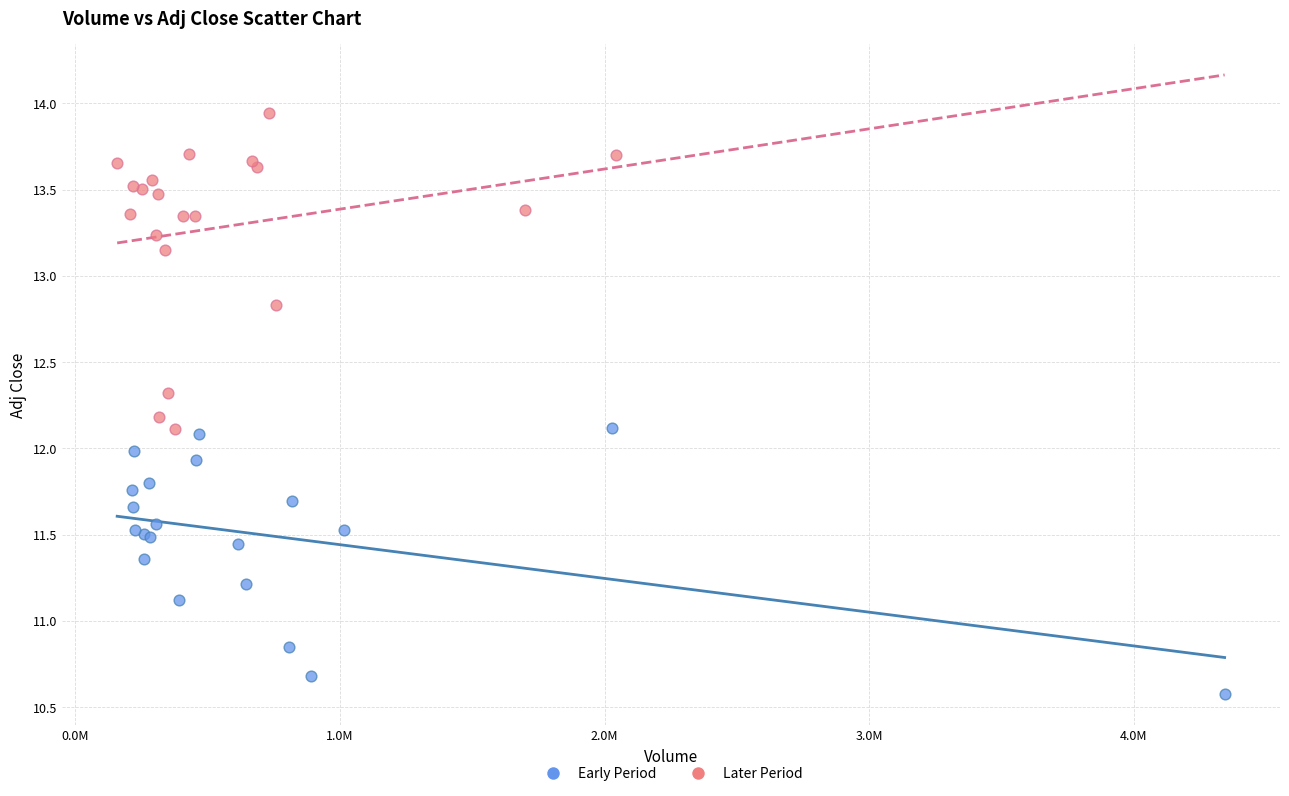

Which series reaches the maximum Y coordinate?

Later Period